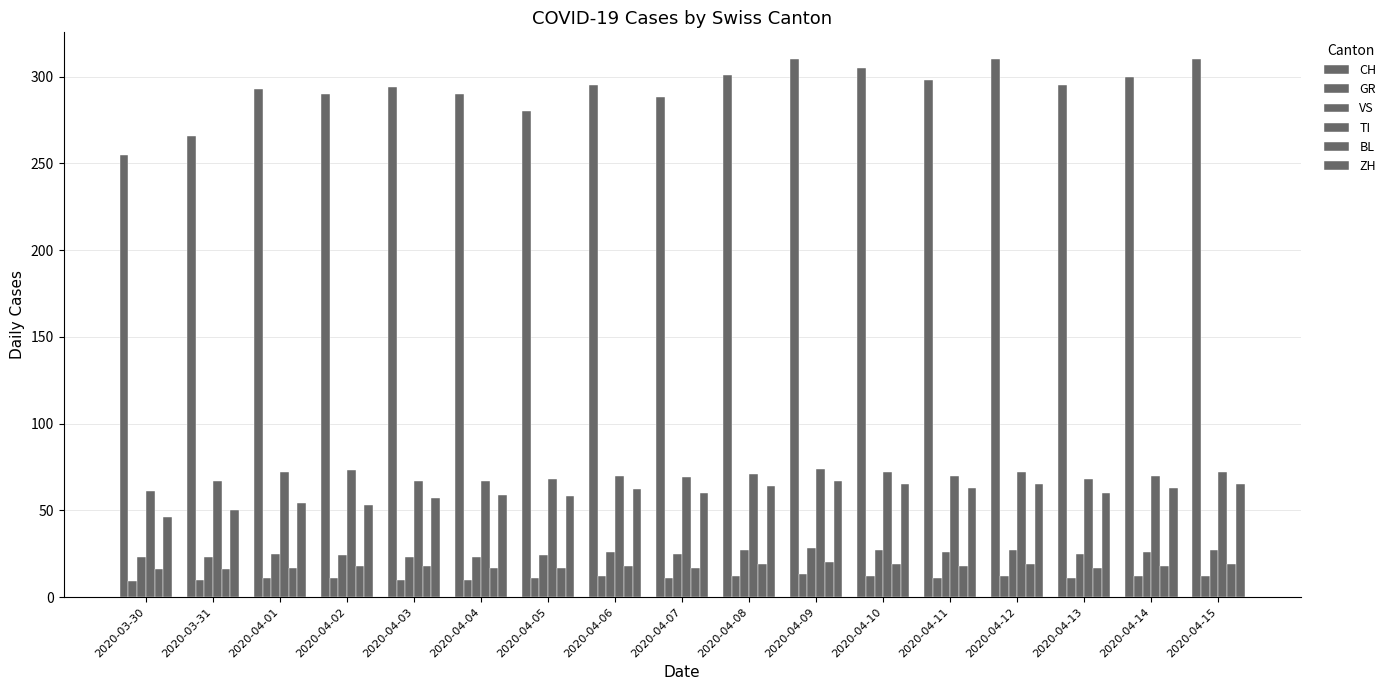

How many bars are there in each group?

6